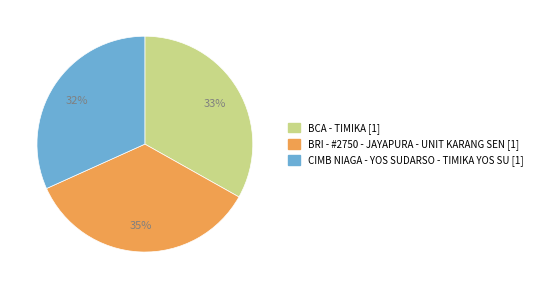

To the nearest percent, what percentage of the pie is BRI - #2750 - JAYAPURA - UNIT KARANG SEN?

35%